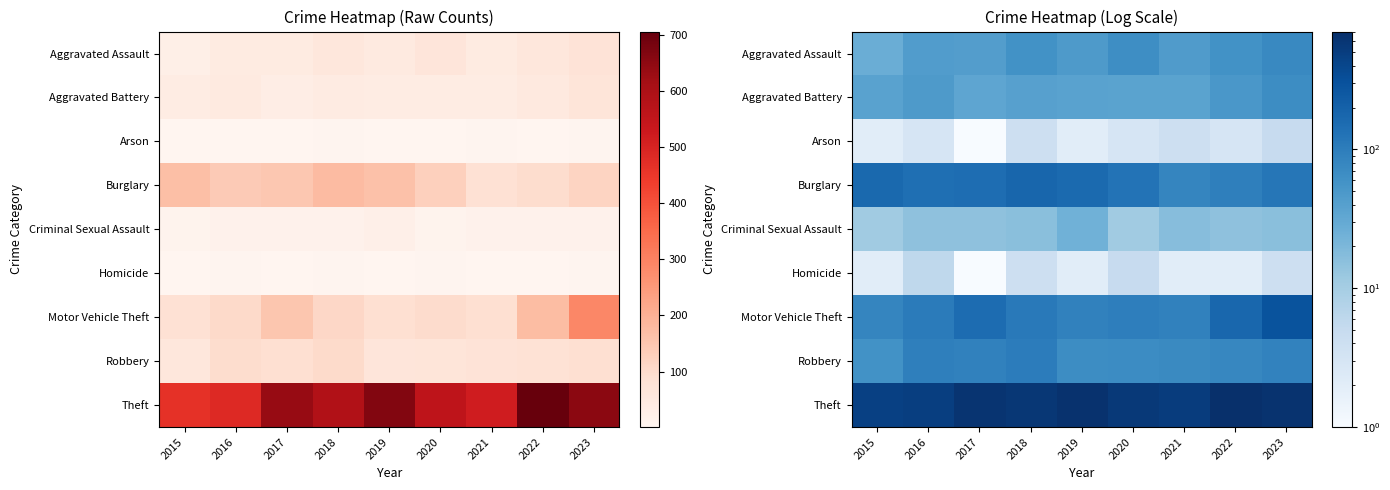

Which series changed the most between 2017 and 2022?

Theft